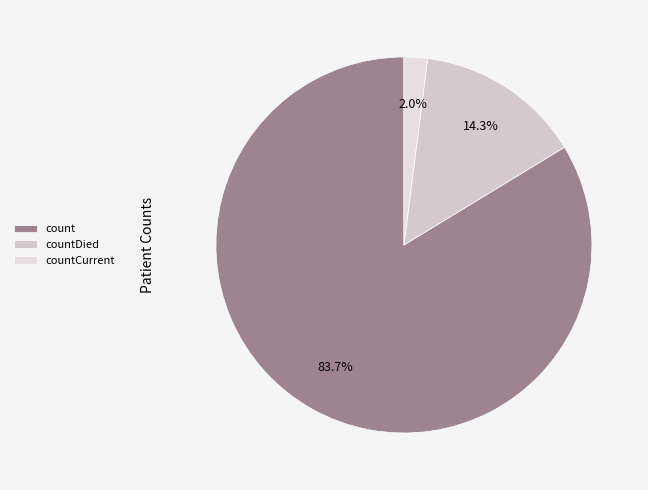

Is it true that count is 84% of the pie?

True